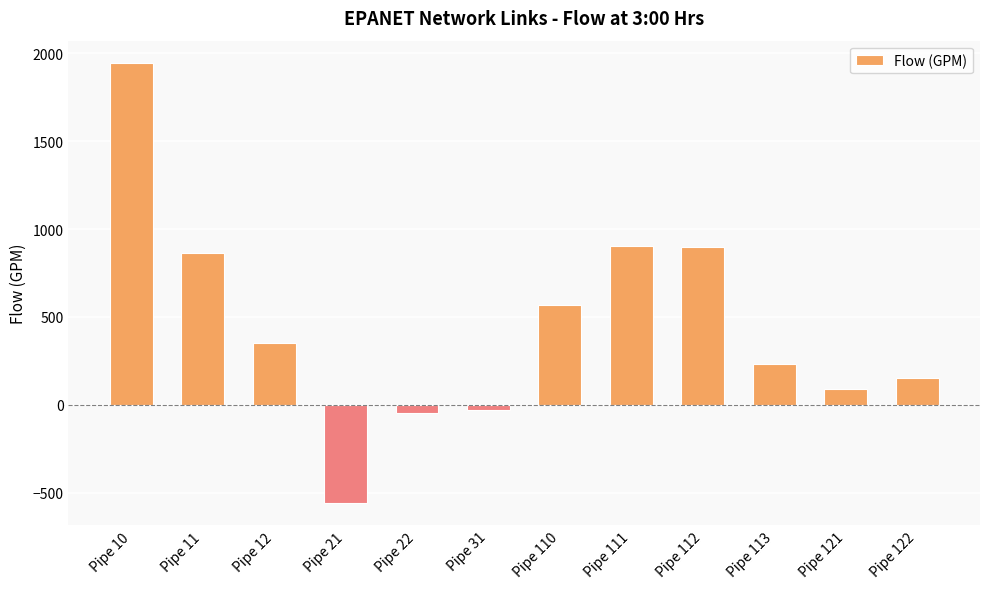

How many data points does each series have?

12